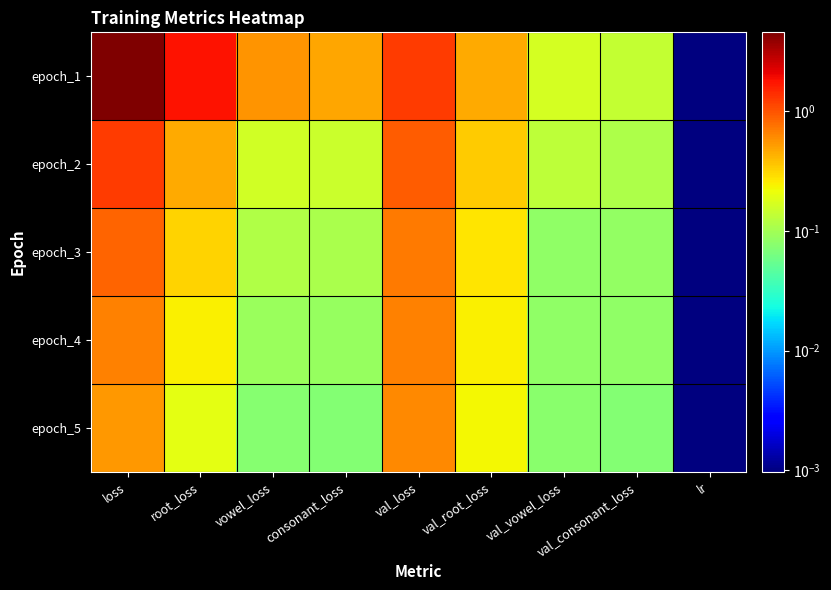

Reading left to right, what are all the values shown in this chart?

epoch_1: loss=4.5	root_loss=1.7	vowel_loss=0.6	consonant_loss=0.5	val_loss=1.2	val_root_loss=0.5	val_vowel_loss=0.2	val_consonant_loss=0.1	lr=0.0
epoch_2: loss=1.2	root_loss=0.5	vowel_loss=0.2	consonant_loss=0.1	val_loss=0.9	val_root_loss=0.3	val_vowel_loss=0.1	val_consonant_loss=0.1	lr=0.0
epoch_3: loss=0.9	root_loss=0.3	vowel_loss=0.1	consonant_loss=0.1	val_loss=0.7	val_root_loss=0.3	val_vowel_loss=0.1	val_consonant_loss=0.1	lr=0.0
epoch_4: loss=0.7	root_loss=0.2	vowel_loss=0.1	consonant_loss=0.1	val_loss=0.7	val_root_loss=0.2	val_vowel_loss=0.1	val_consonant_loss=0.1	lr=0.0
epoch_5: loss=0.5	root_loss=0.2	vowel_loss=0.1	consonant_loss=0.1	val_loss=0.6	val_root_loss=0.2	val_vowel_loss=0.1	val_consonant_loss=0.1	lr=0.0